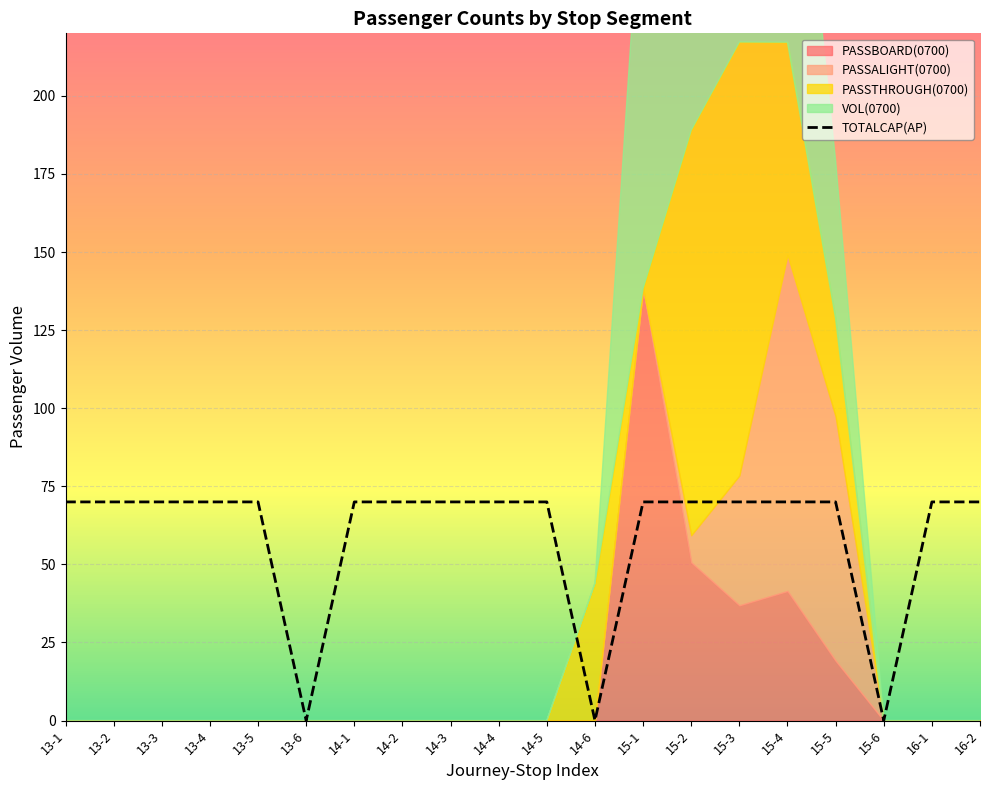

Which category has the highest value across all series?

13-1